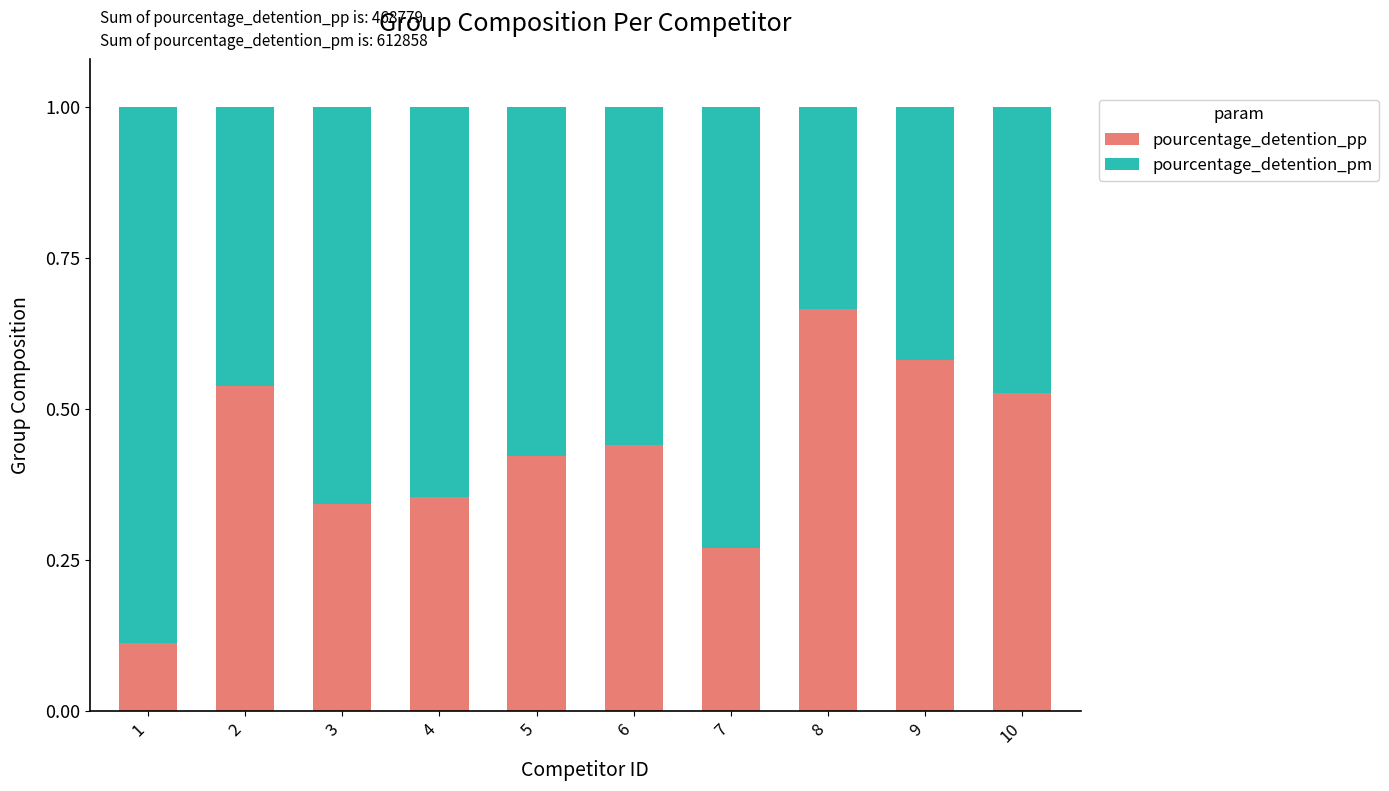

The value of pourcentage_detention_pp at 2 is 0.3. True or false?

False